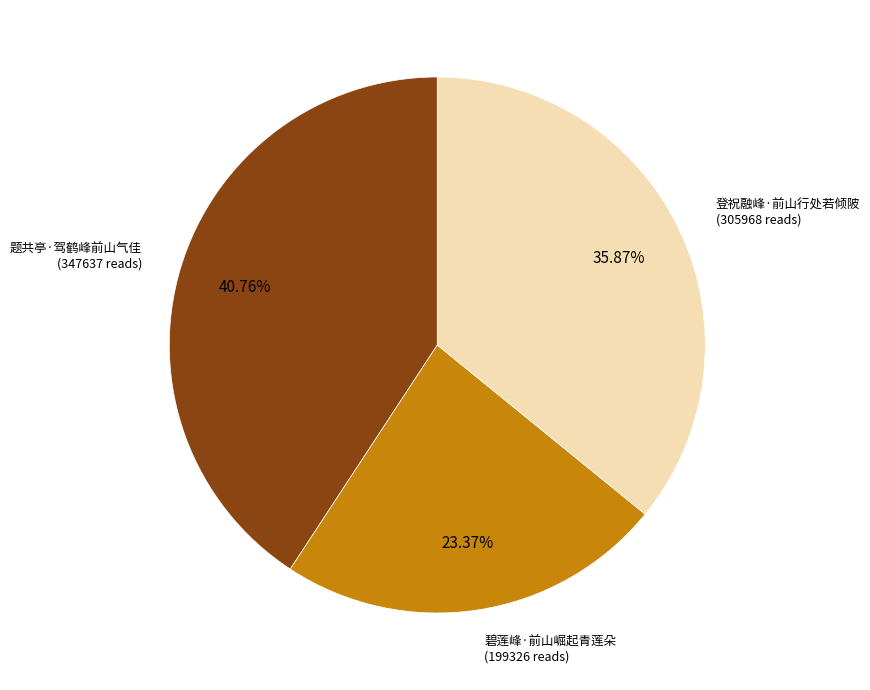

Is there any slice that represents more than half of the pie?

No